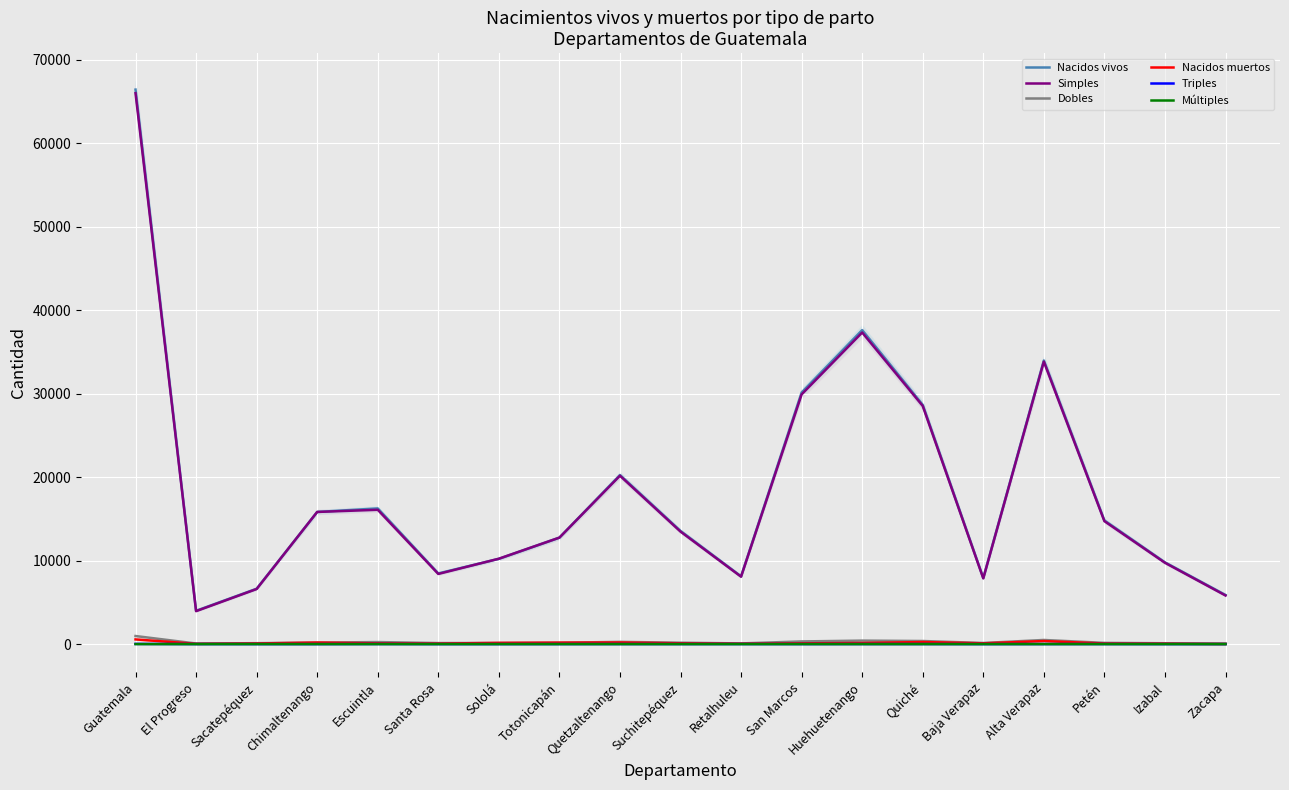

True or false: Nacidos muertos and Múltiples intersect in this chart.

False